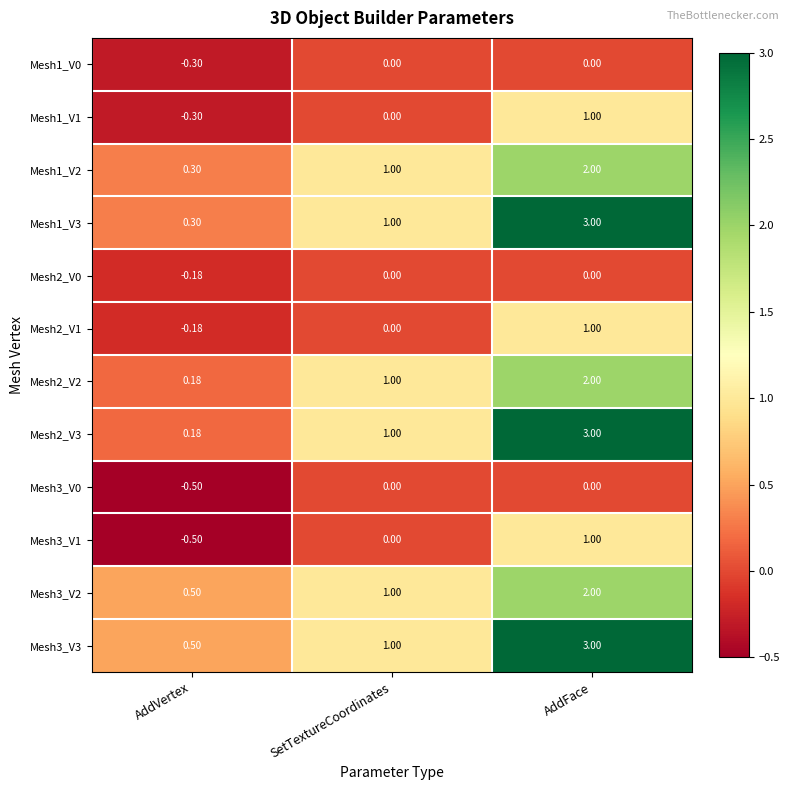

At which category does the chart reach its peak across all series?

AddFace